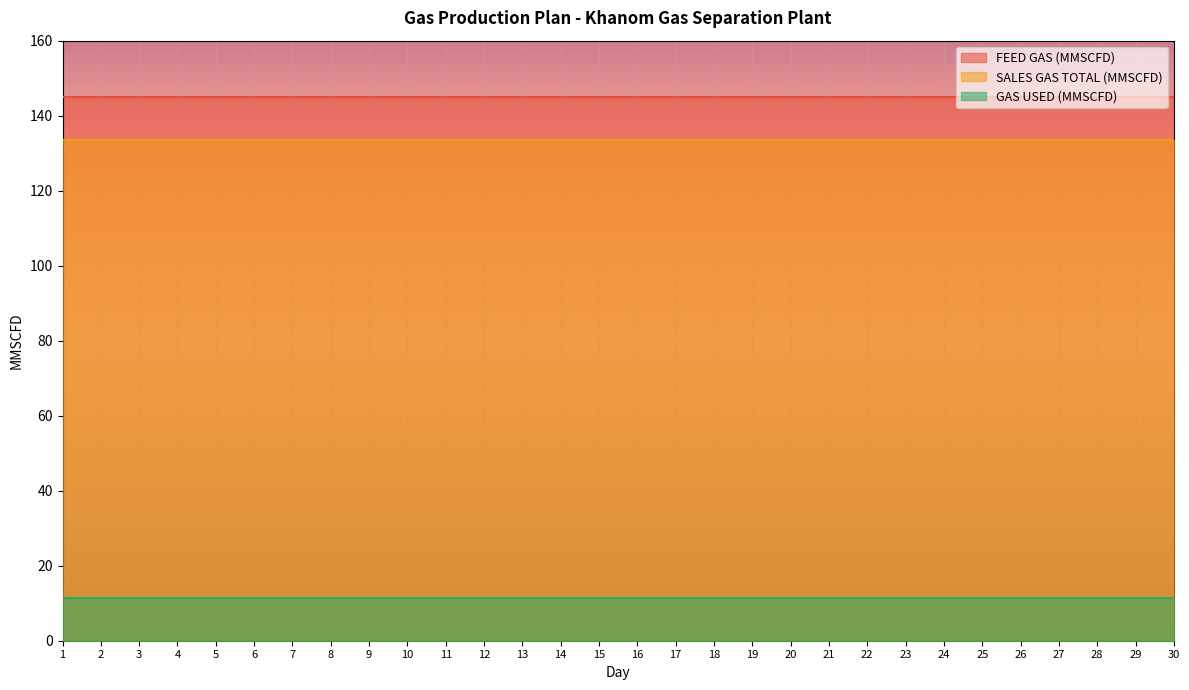

What is the lowest value of the GAS USED (MMSCFD) series?

11.5